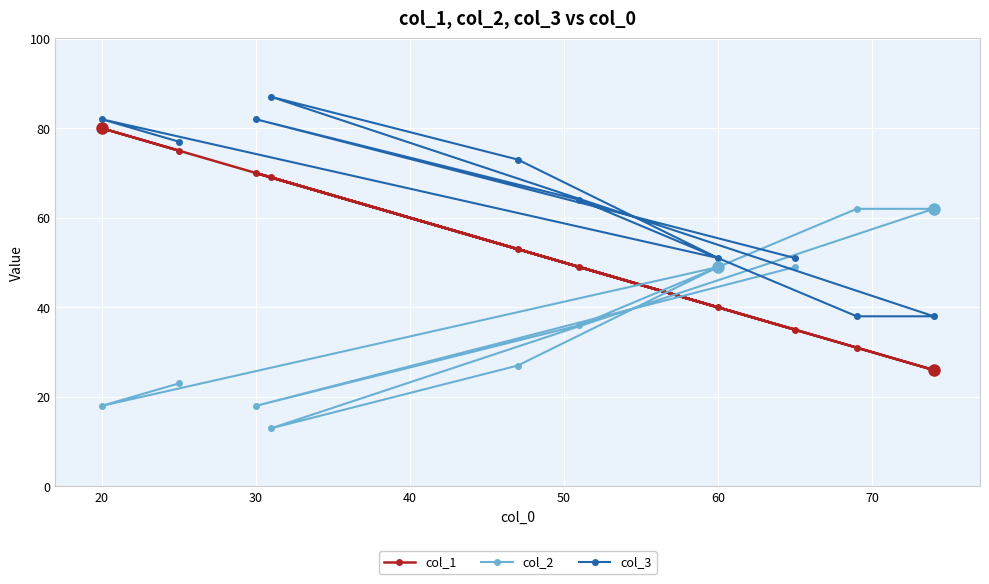

What is the difference between the highest and lowest values at 20?

64